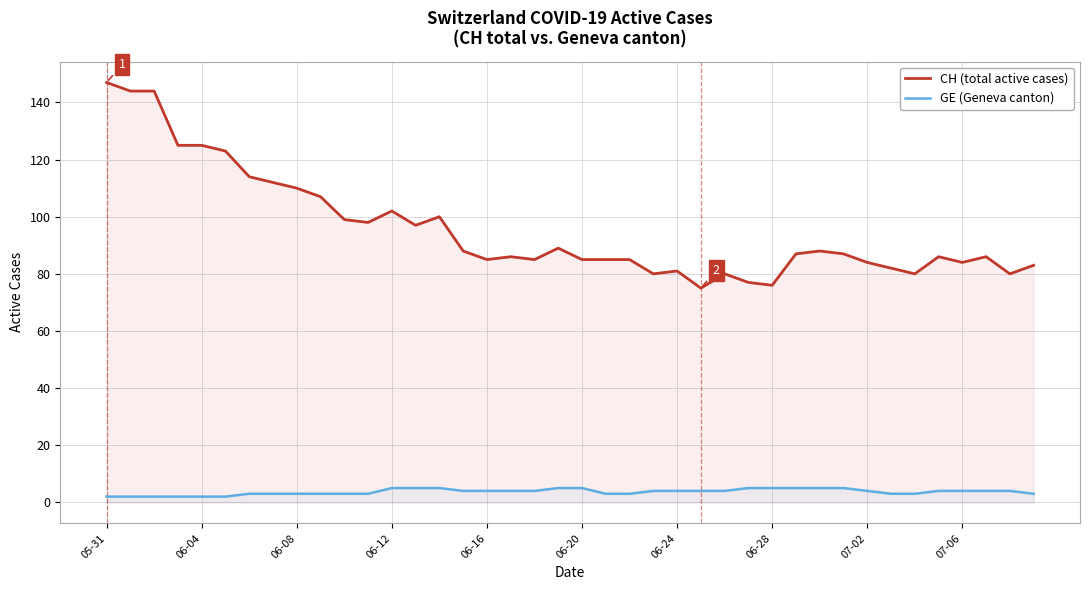

How many lines are shown in the chart?

2